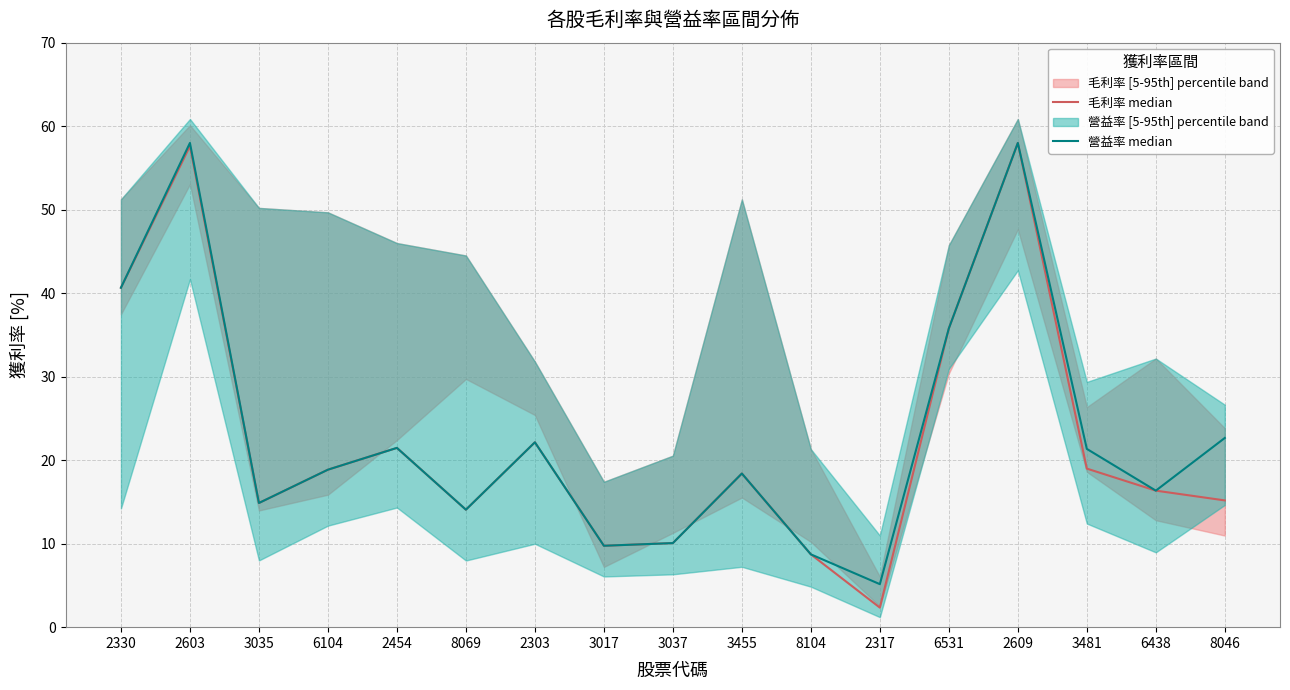

Reading left to right, what are all the values shown in this chart?

毛利率 median: 2330=40.6	2603=57.6	3035=14.9	6104=18.9	2454=21.5	8069=14.1	2303=22.1	3017=9.8	3037=10.1	3455=18.4	8104=8.7	2317=2.3	6531=35.8	2609=58.0	3481=19.0	6438=16.4	8046=15.2
營益率 median: 2330=40.6	2603=58.0	3035=14.9	6104=18.9	2454=21.5	8069=14.1	2303=22.1	3017=9.8	3037=10.1	3455=18.4	8104=8.7	2317=5.2	6531=35.8	2609=58.0	3481=21.4	6438=16.4	8046=22.7